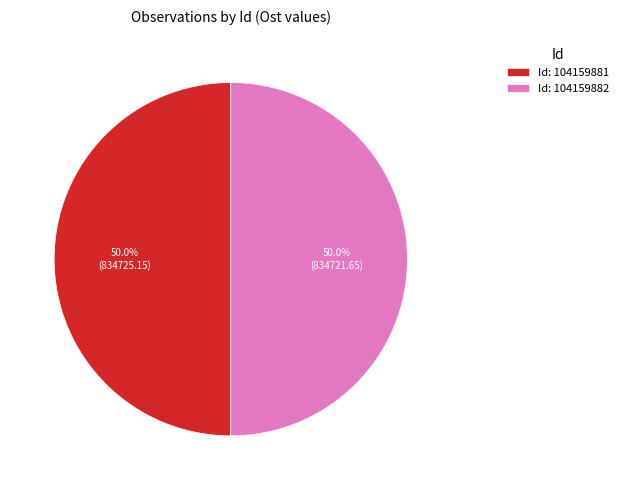

What is the ratio of the value at Id: 104159882 to the value at Id: 104159881?

1.0